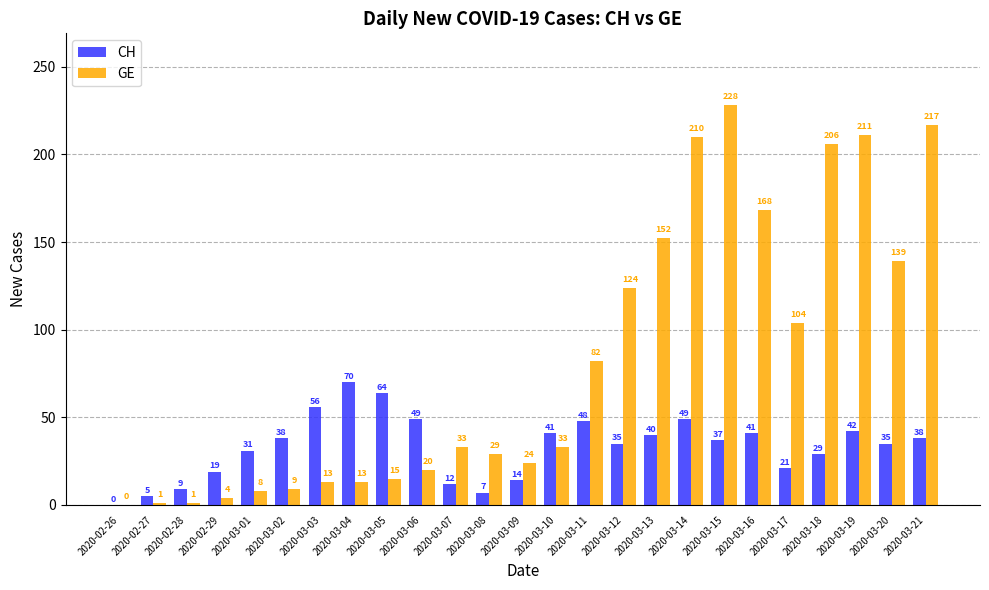

Which series changed the most between 2020-03-13 and 2020-03-21?

GE